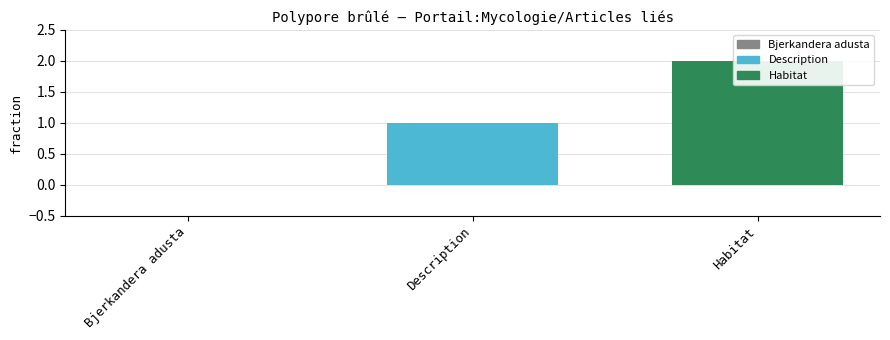

List the labels in order of value, largest first.

Habitat, Description, Bjerkandera adusta